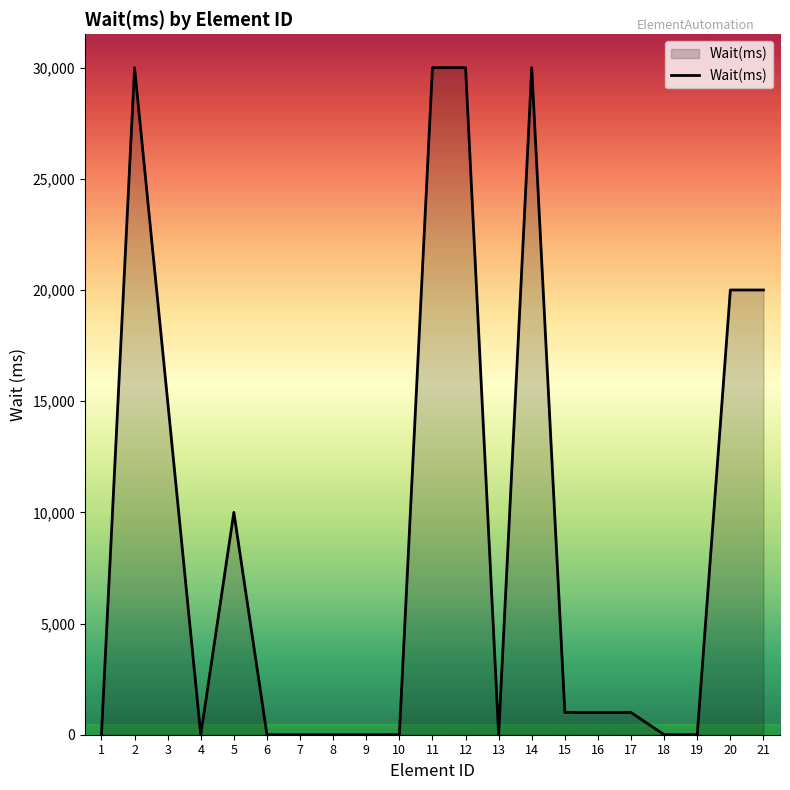

True or false: the data shows 0 at 8.

True